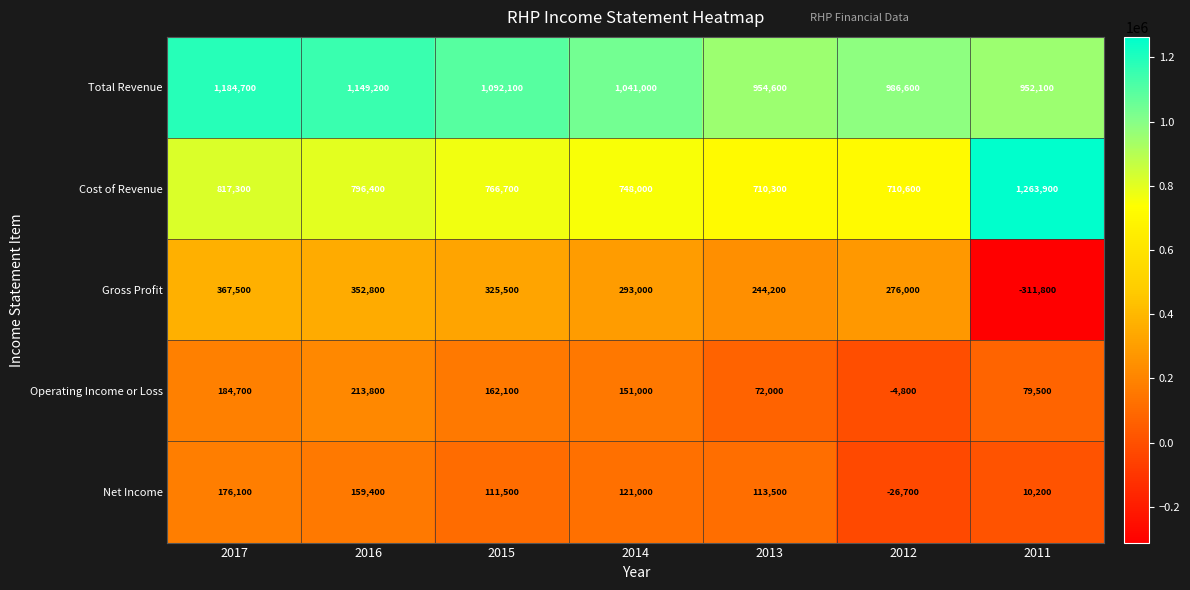

Count the number of data series in this chart.

5